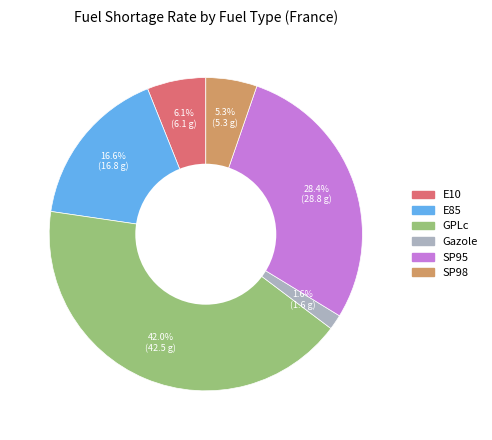

Between SP95 and GPLc, which is larger?

GPLc